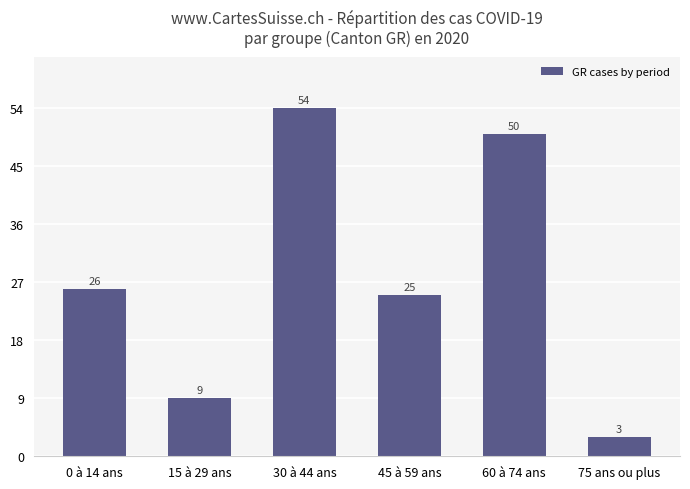

The value at 75 ans ou plus is 3. True or false?

True